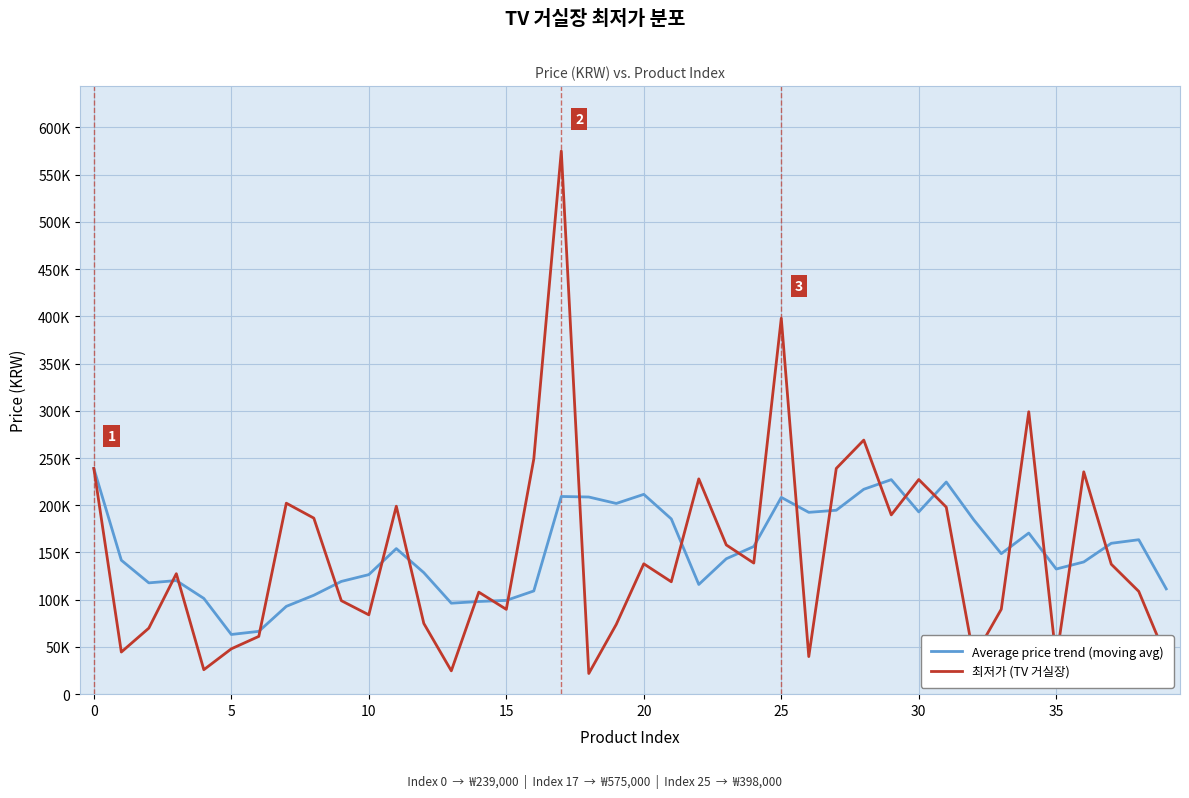

Does the chart display data point markers on the line(s)?

No